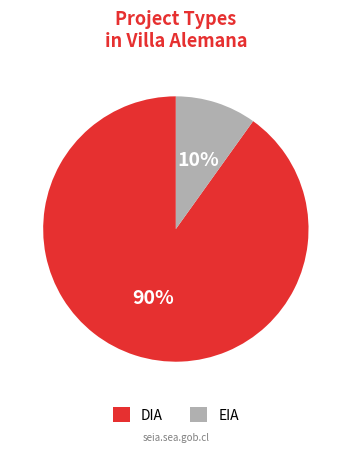

To the nearest percent, what portion does EIA represent?

10%